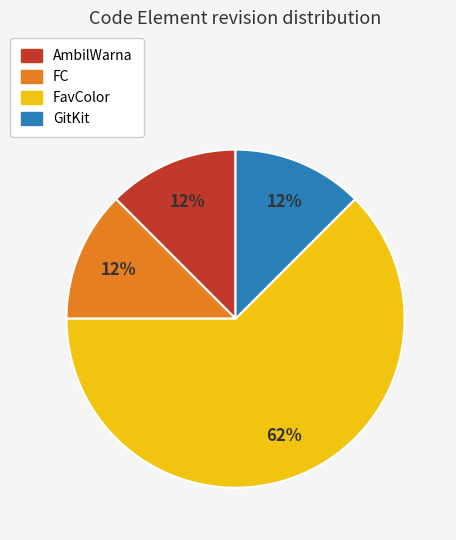

Count the number of slices in the pie.

4